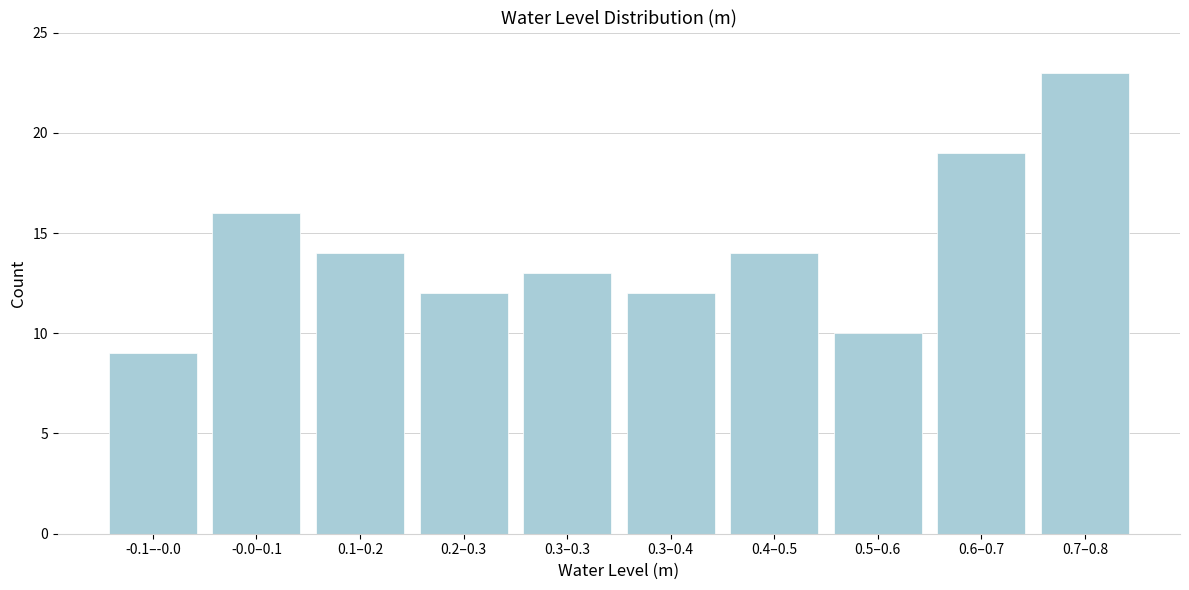

Reading left to right, extract all data points from this chart.

9	16	14	12	13	12	14	10	19	23